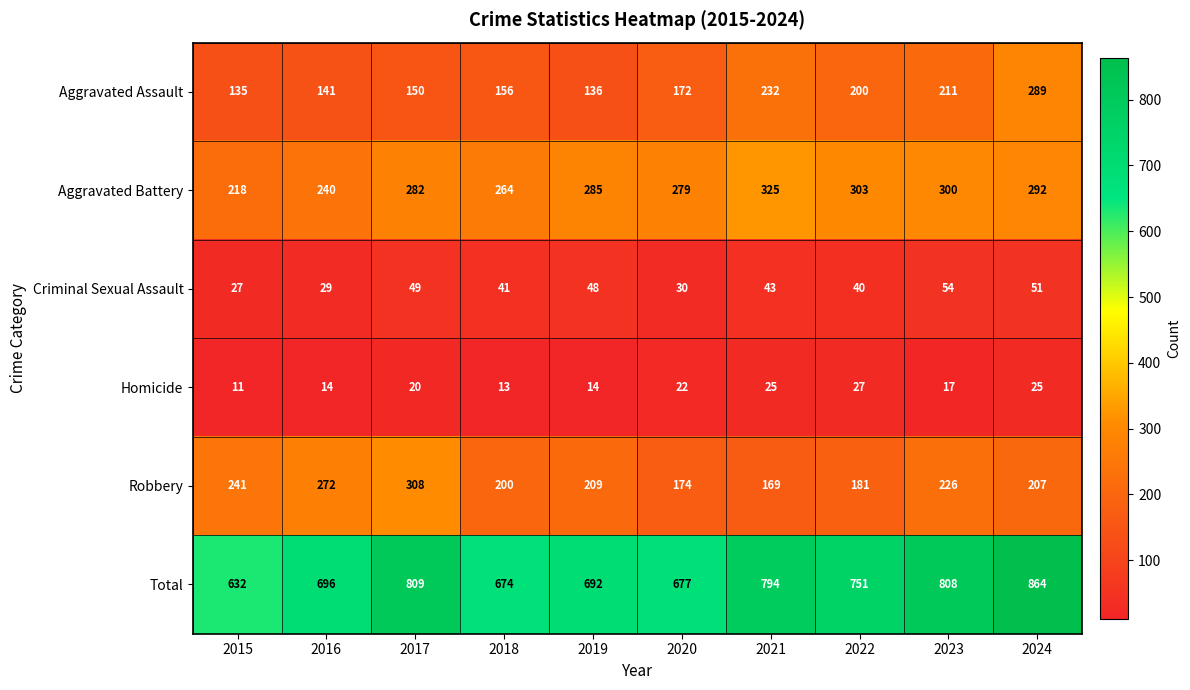

What is the spread (max minus min) of values at 2021?

769